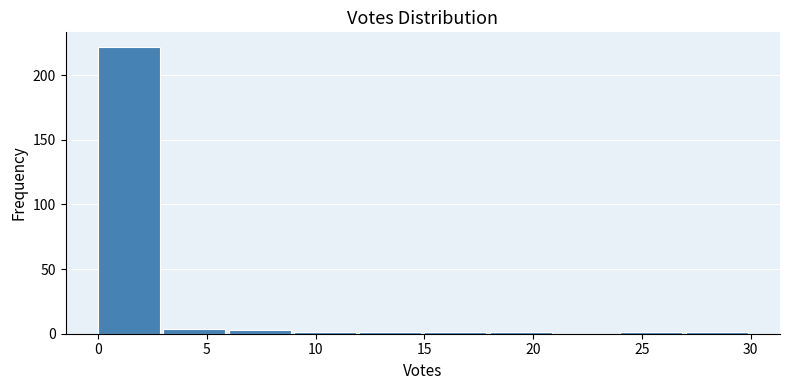

Reading left to right, transcribe this chart: for each bar, give the range it covers on the x-axis and its height. The values are not printed on the chart, so give them approximately, as read against the axis.

0 to 3: 220
3 to 6: under 5
6 to 9: under 5
9 to 12: under 5
12 to 15: under 5
15 to 18: under 5
18 to 21: under 5
21 to 24: 0
24 to 27: under 5
27 to 30: under 5